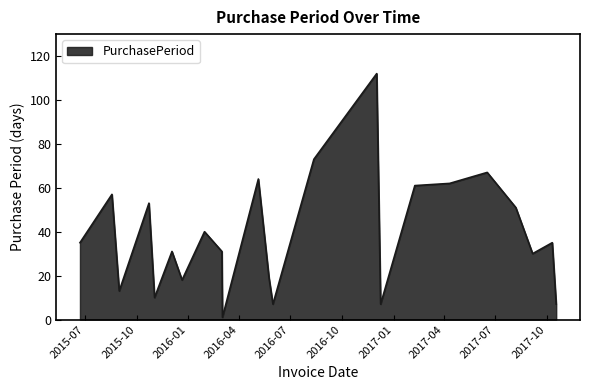

What is the difference between the maximum and minimum values?

111